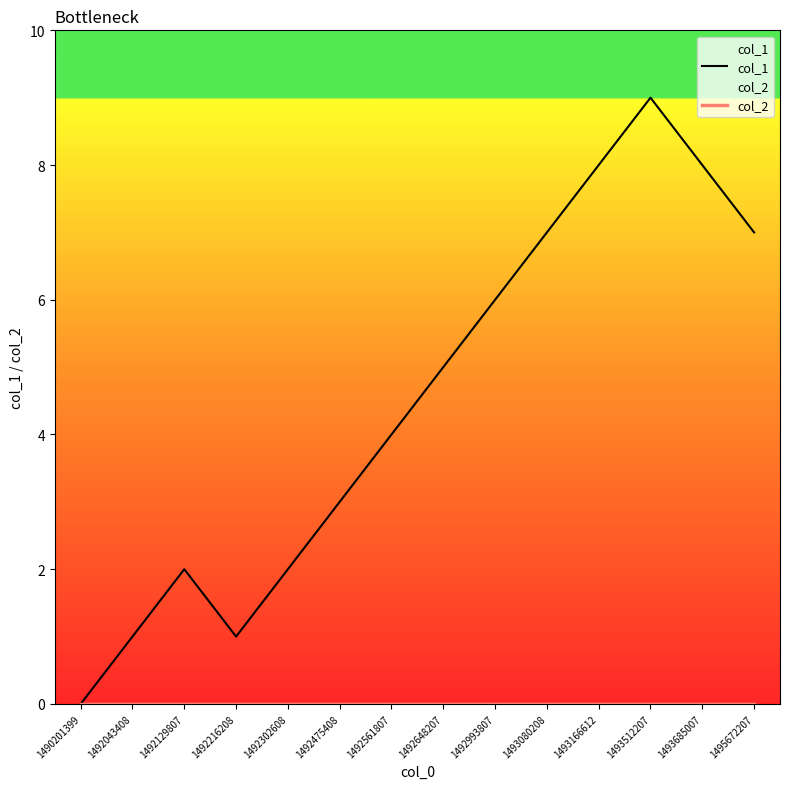

How many data points in col_1 are above 5?

6